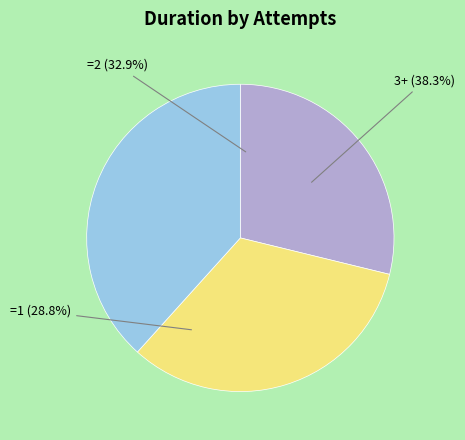

What portion of the pie excludes =2?

67.1%